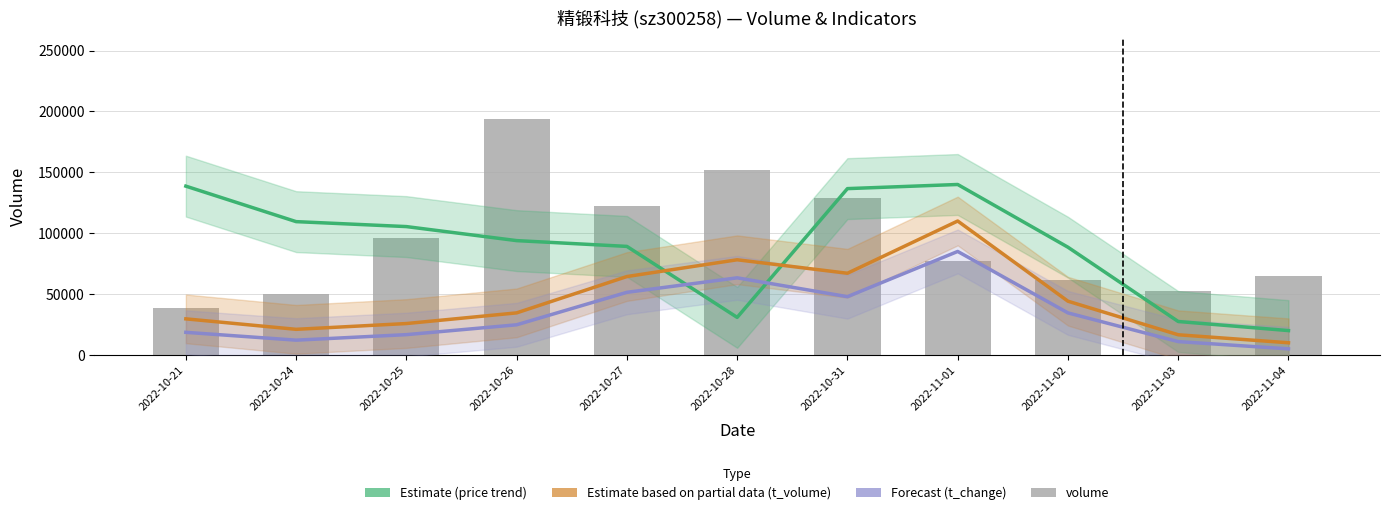

What is the average value of the volume series?

94282.3